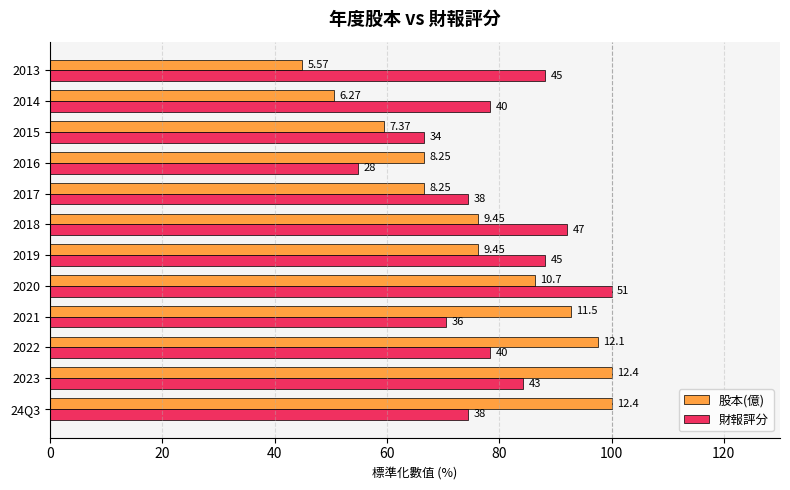

What are all the series names shown in the legend?

股本(億), 財報評分